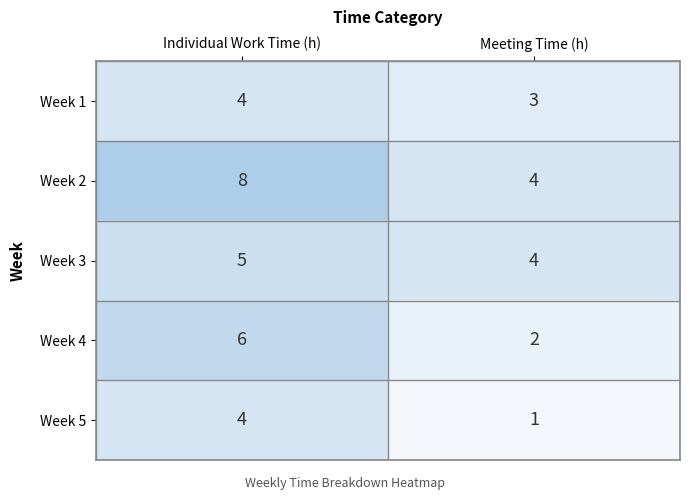

Reading right to left, transcribe all the data shown in this chart.

Week 1: Meeting Time (h)=3	Individual Work Time (h)=4
Week 2: Meeting Time (h)=4	Individual Work Time (h)=8
Week 3: Meeting Time (h)=4	Individual Work Time (h)=5
Week 4: Meeting Time (h)=2	Individual Work Time (h)=6
Week 5: Meeting Time (h)=1	Individual Work Time (h)=4